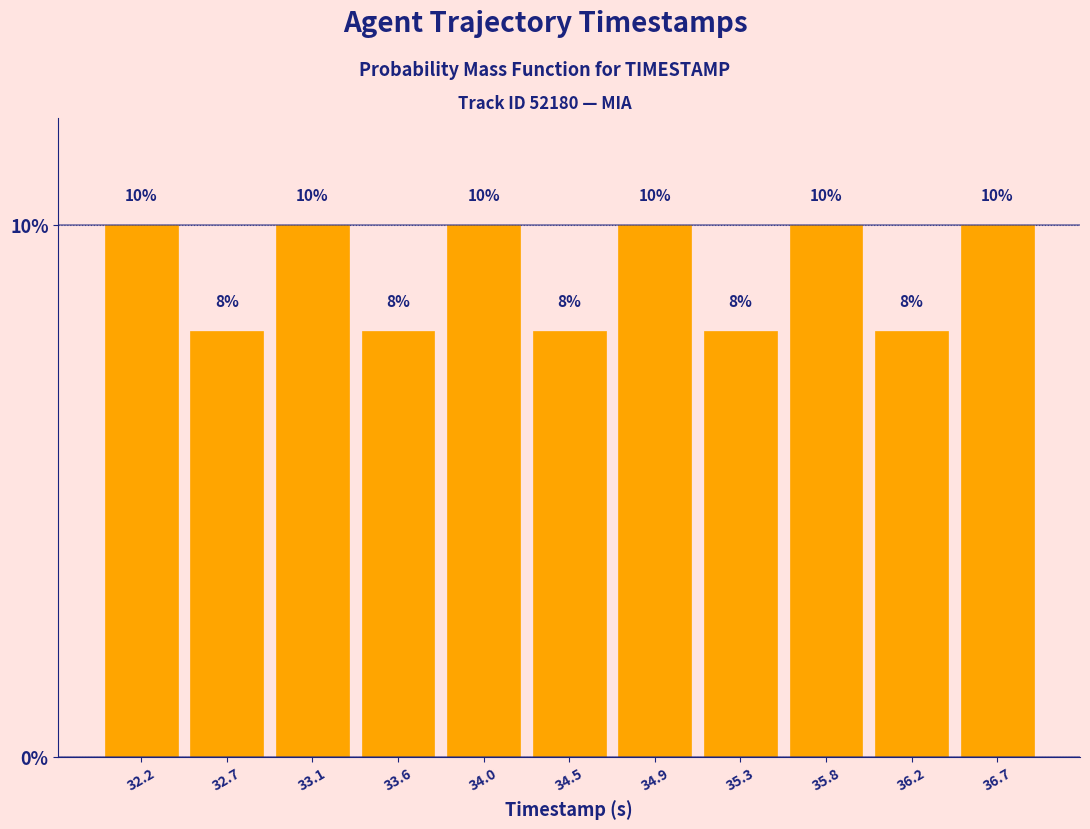

Reading left to right, transcribe this chart: for each bar, give the range it covers on the x-axis and its height. The bar edges are not printed on the chart, so give them approximately, as read against the axis.

32.00 to 32.45: 10
32.45 to 32.90: 8
32.90 to 33.35: 10
33.35 to 33.80: 8
33.80 to 34.25: 10
34.25 to 34.65: 8
34.65 to 35.10: 10
35.10 to 35.55: 8
35.55 to 36.00: 10
36.00 to 36.45: 8
36.45 to 36.90: 10